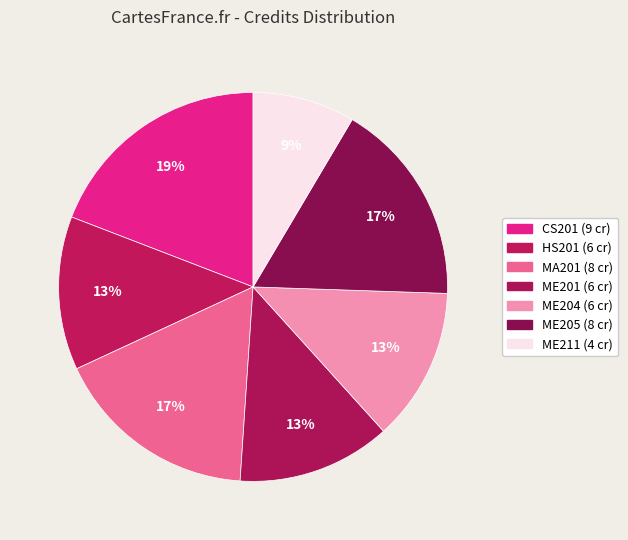

How many segments does this pie chart have?

7